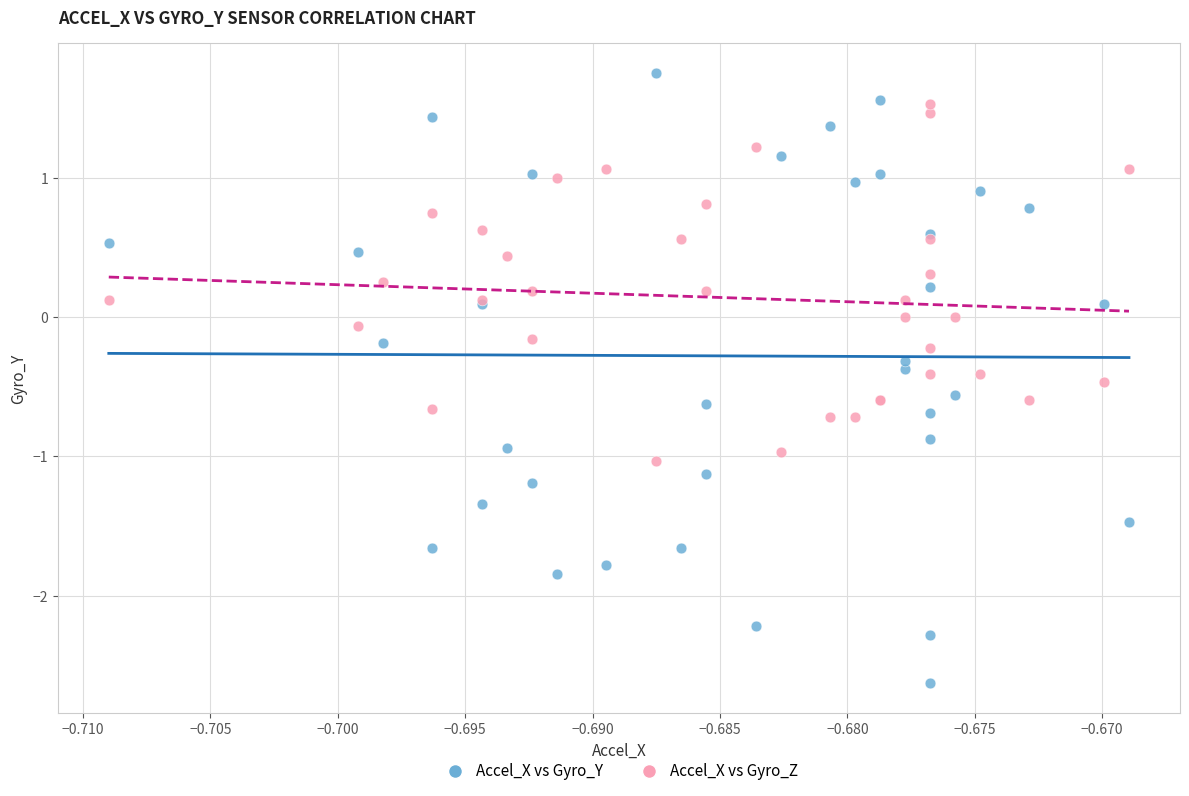

What are all the series names shown in the legend?

Accel_X vs Gyro_Y, Accel_X vs Gyro_Z